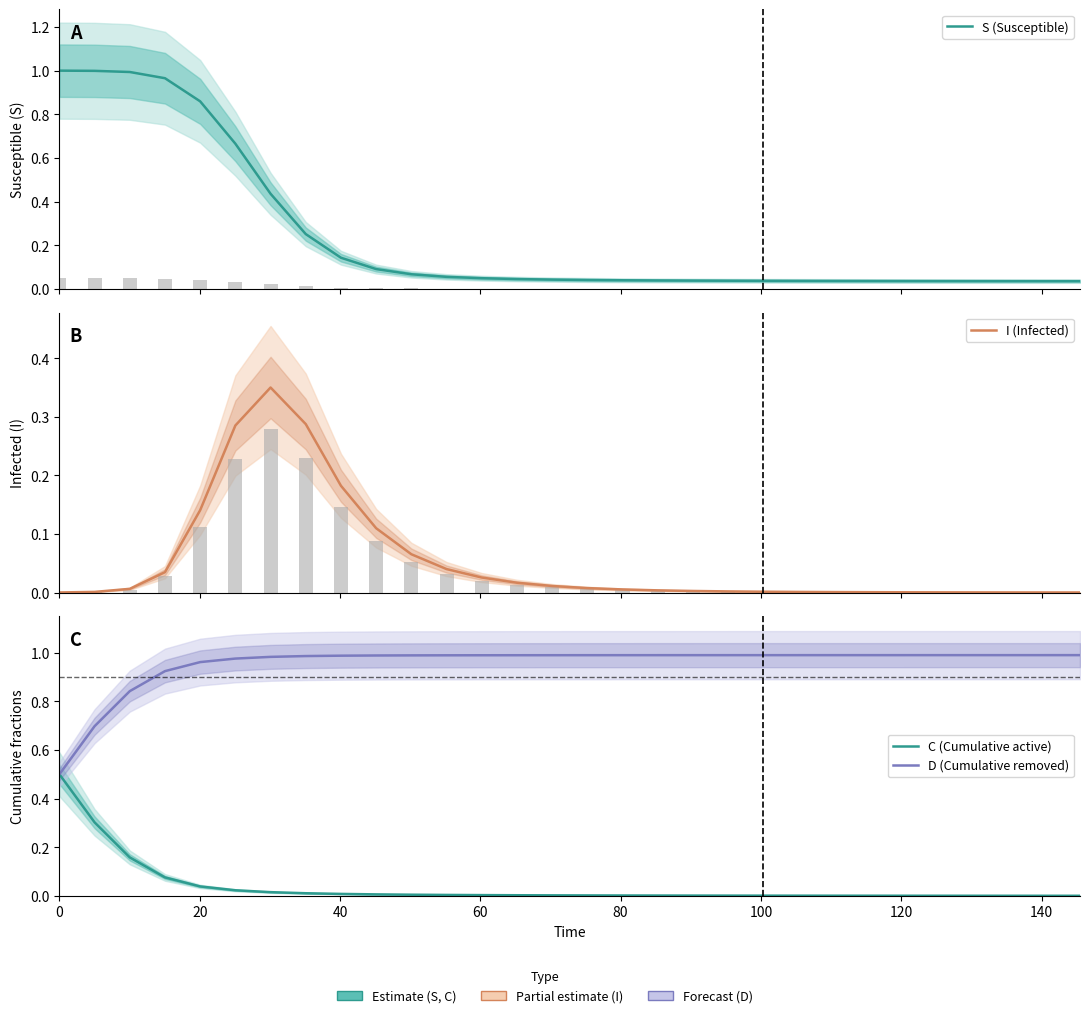

What are all the series names shown in the legend?

S (Susceptible), I (Infected), C (Cumulative active), D (Cumulative removed)